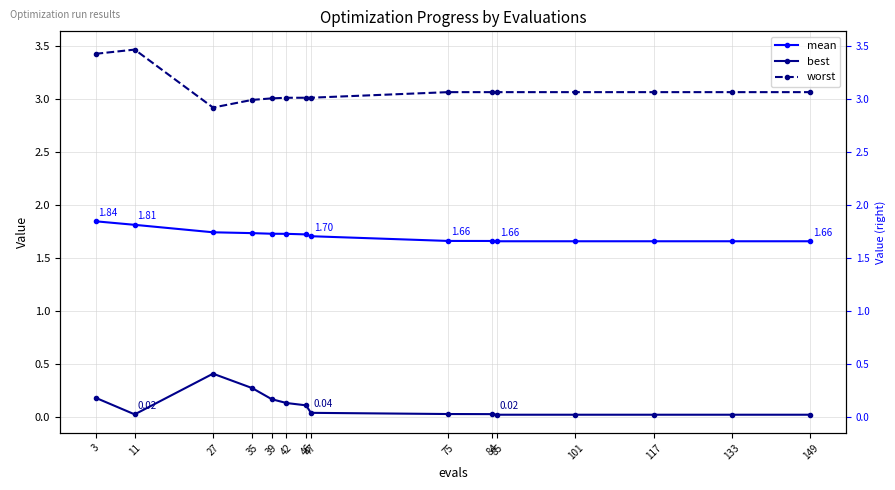

What is the difference between the second highest and second lowest values in the best series?

0.3